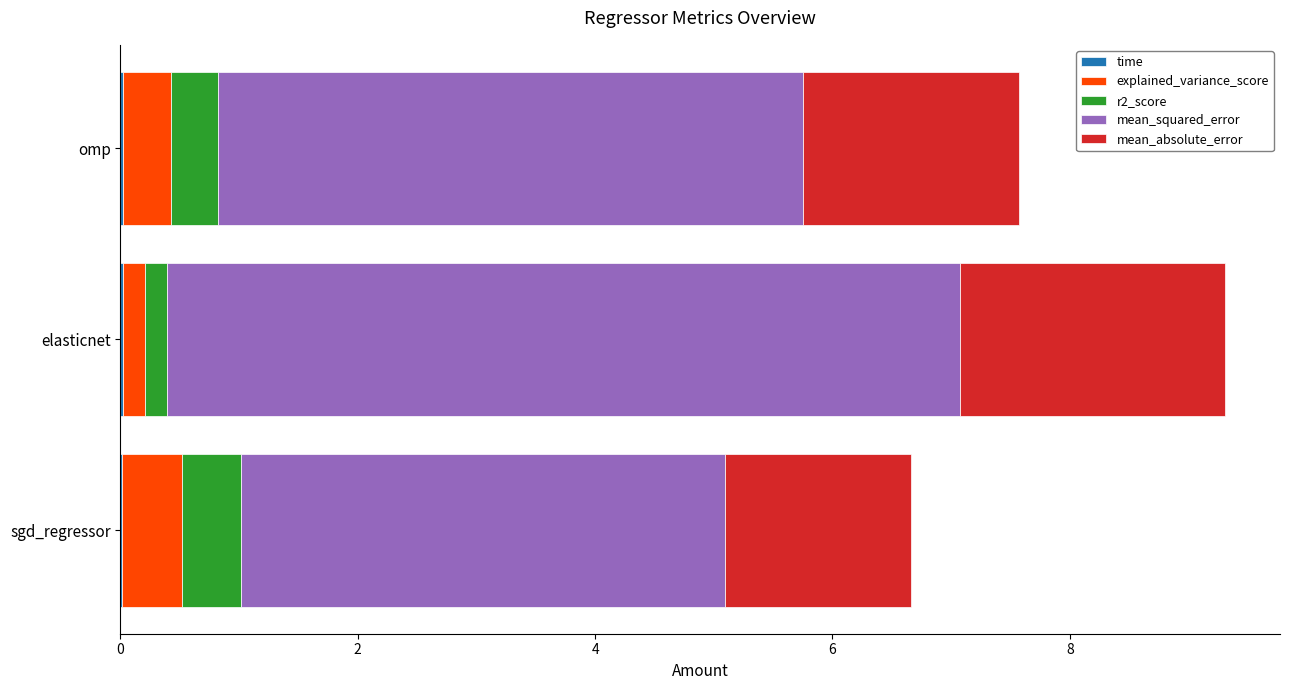

At which category is the sum across all series the highest?

elasticnet